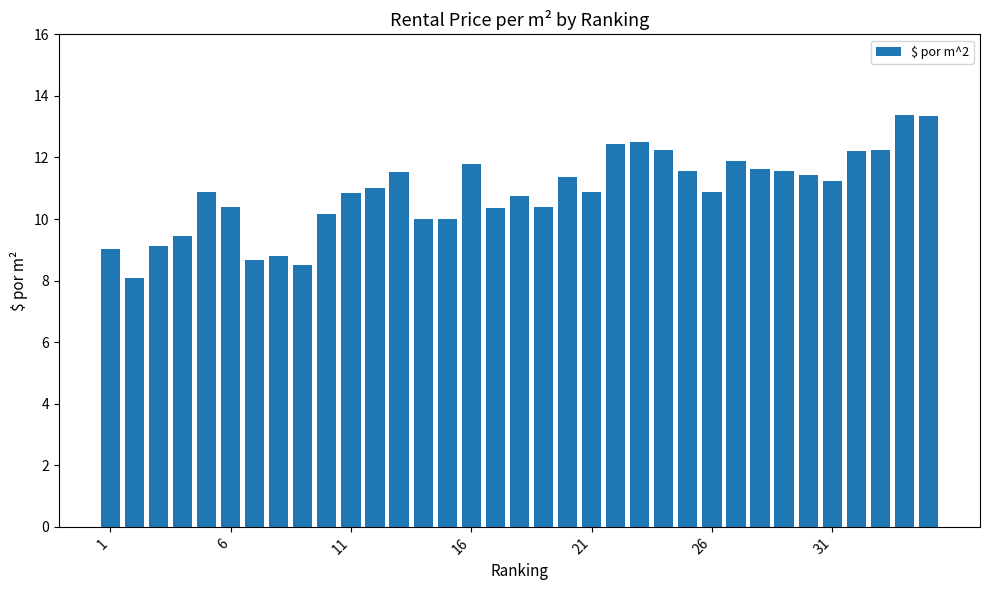

How many bars are there in total?

35